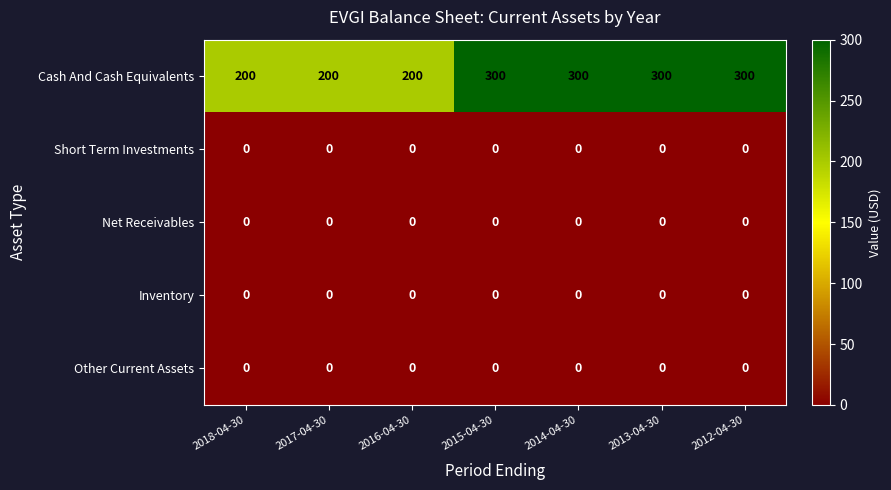

Is it true that Other Current Assets equals 0 at 2014-04-30?

True